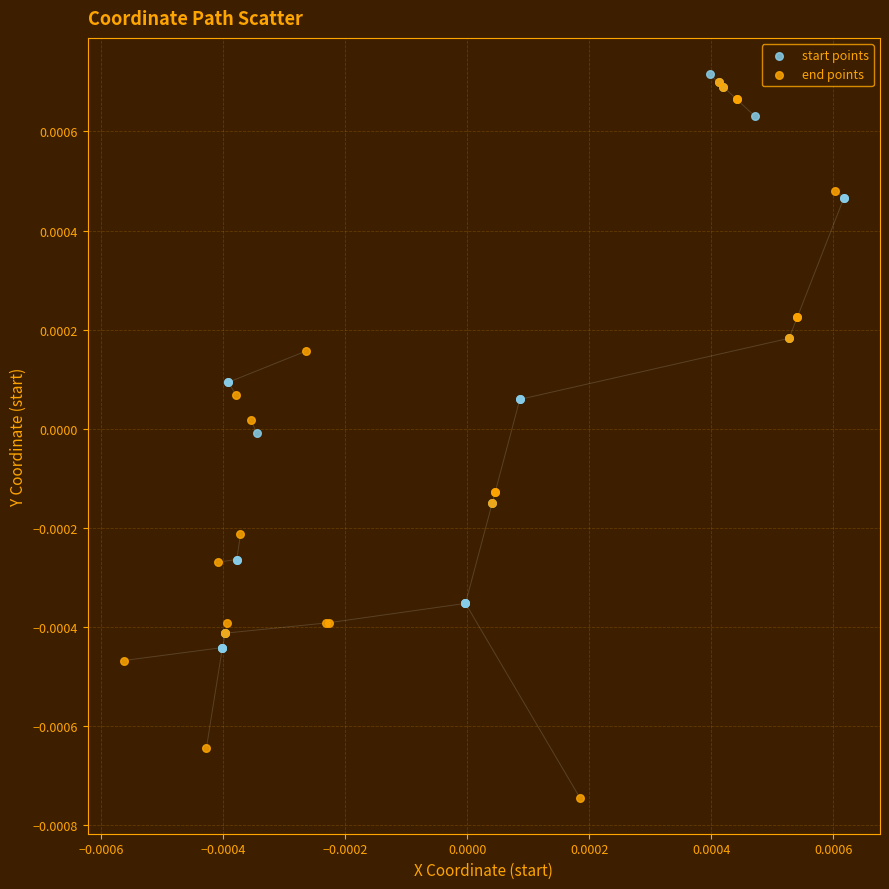

Which series contains the lowest Y value?

end points